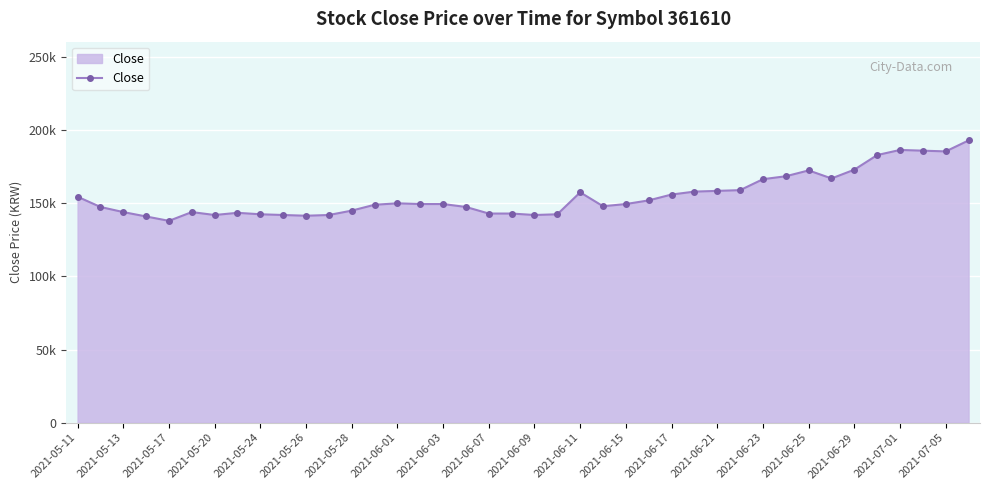

Does the chart have visible grid lines?

Yes